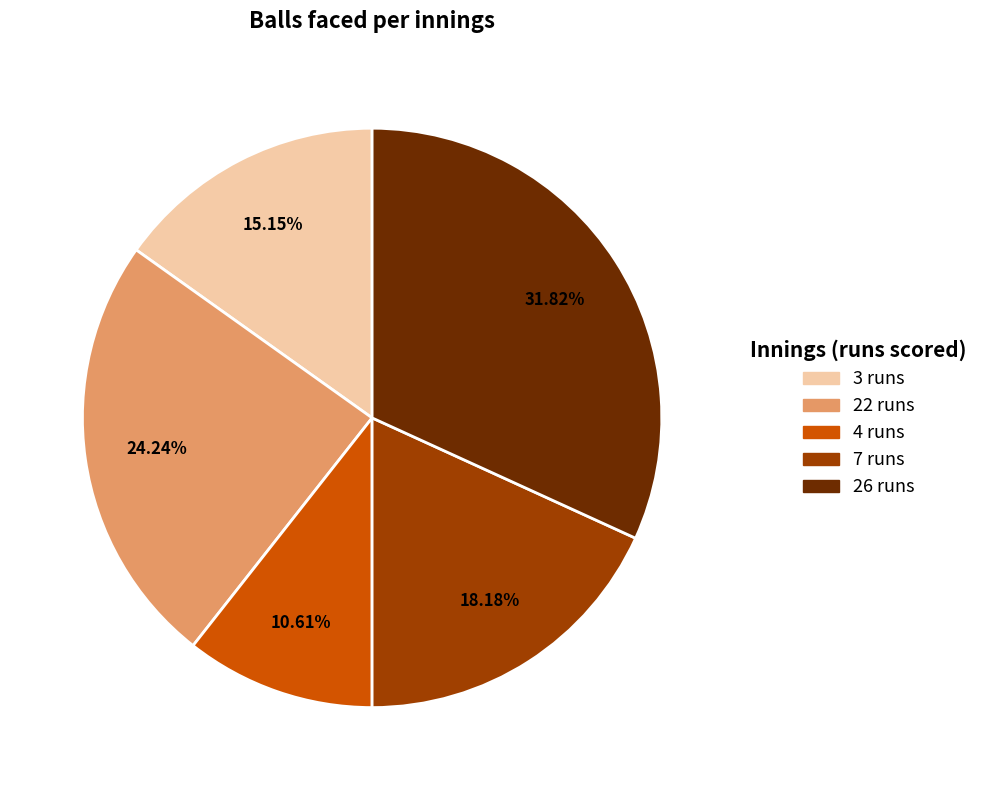

How many segments does this pie chart have?

5